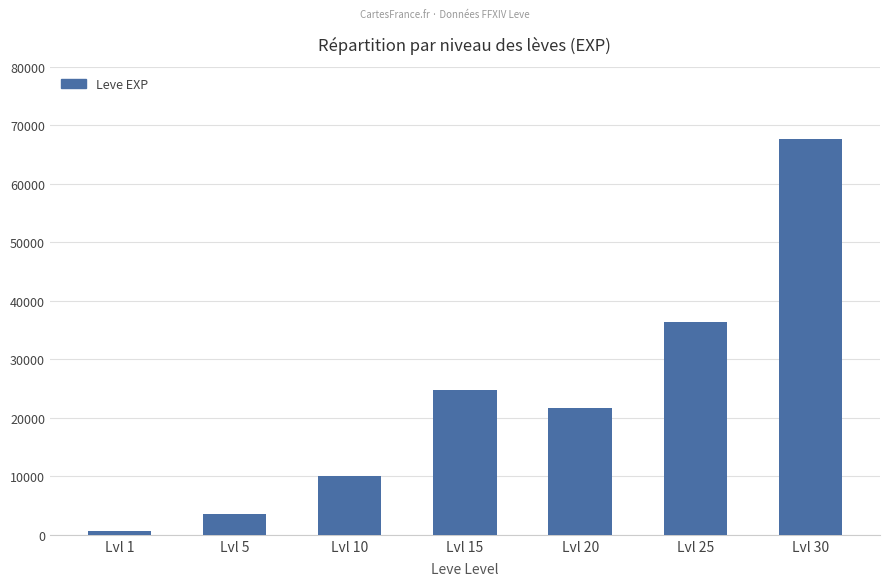

True or false: the data shows 33414 at Lvl 30.

False